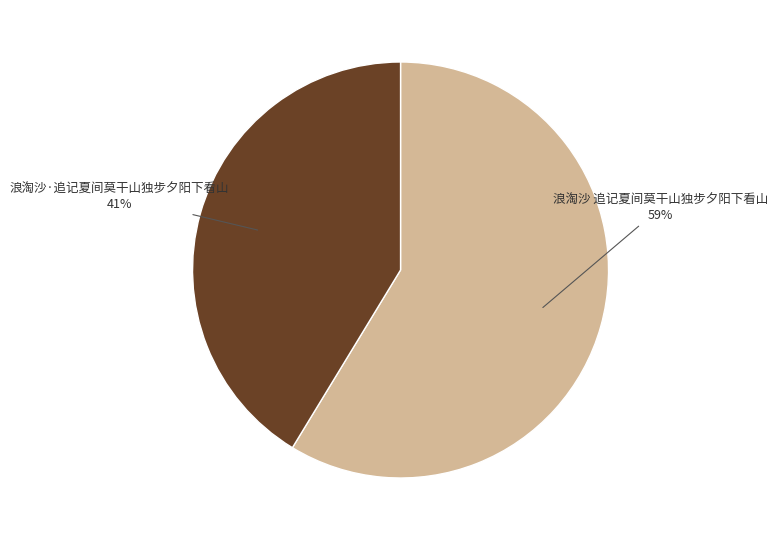

What percentage is the 浪淘沙 追记夏间莫干山独步夕阳下看山 slice, to the nearest percent?

59%